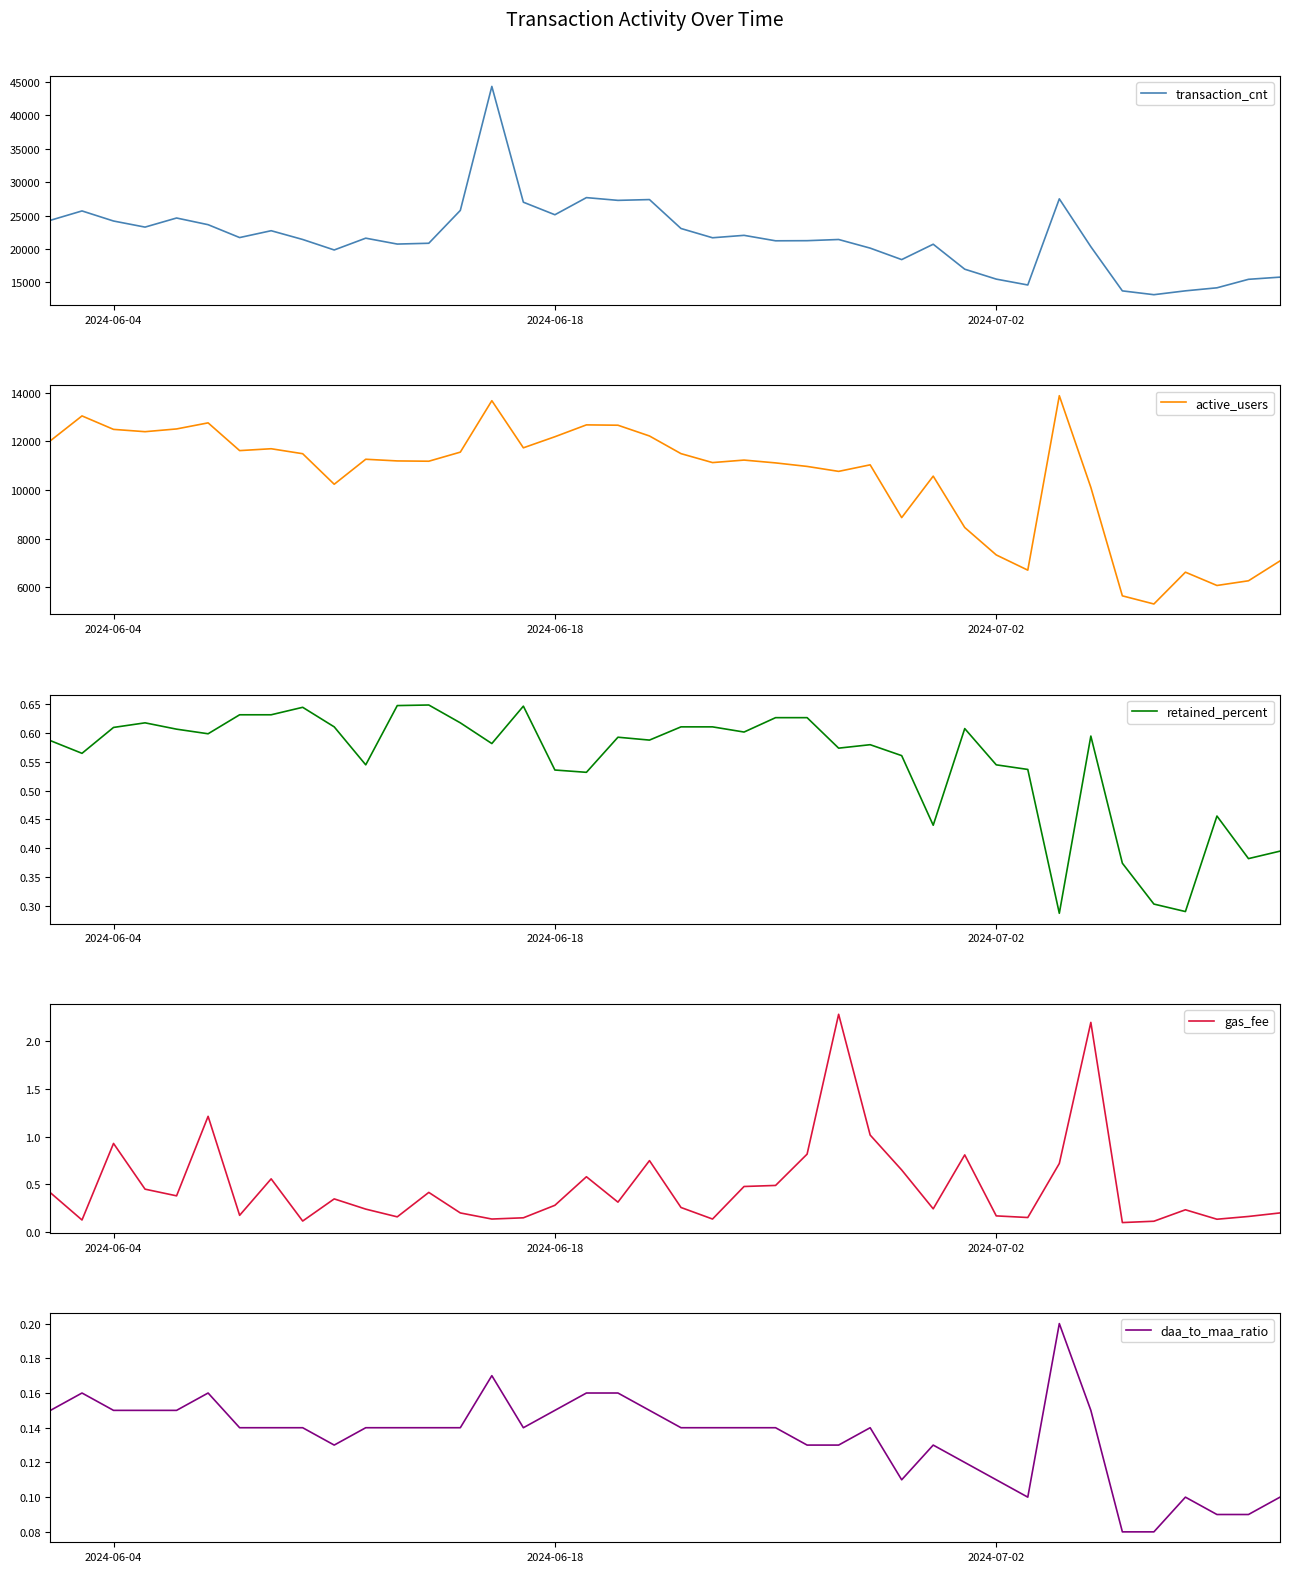

What is the maximum value shown in the chart?

44349.0